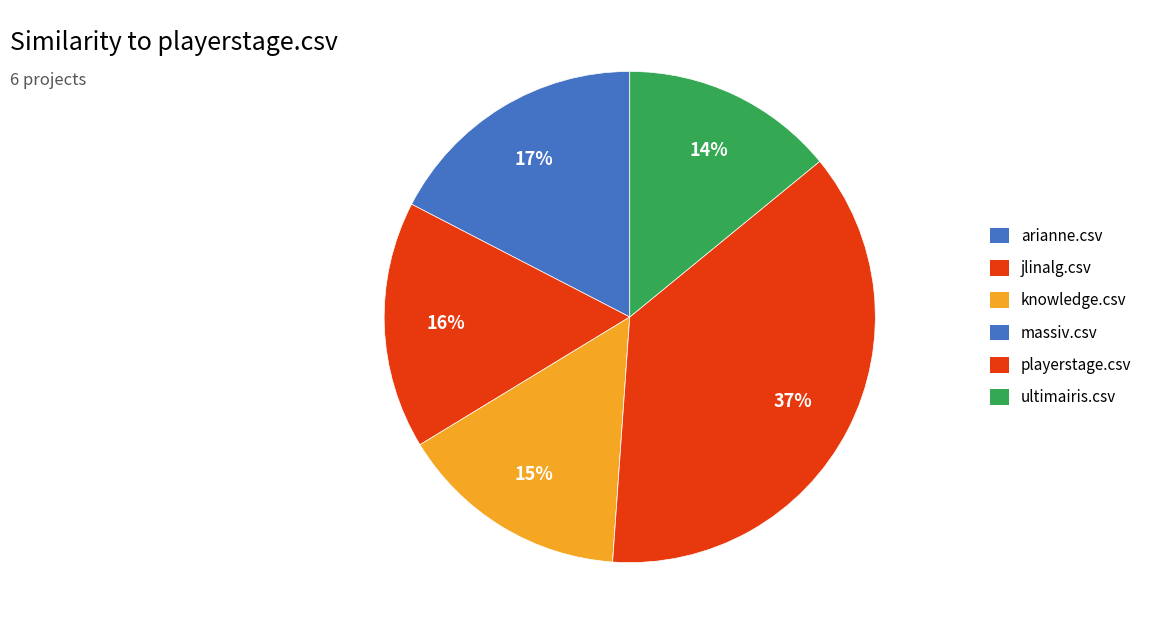

To the nearest percent, what percentage of the pie is knowledge.csv?

15%